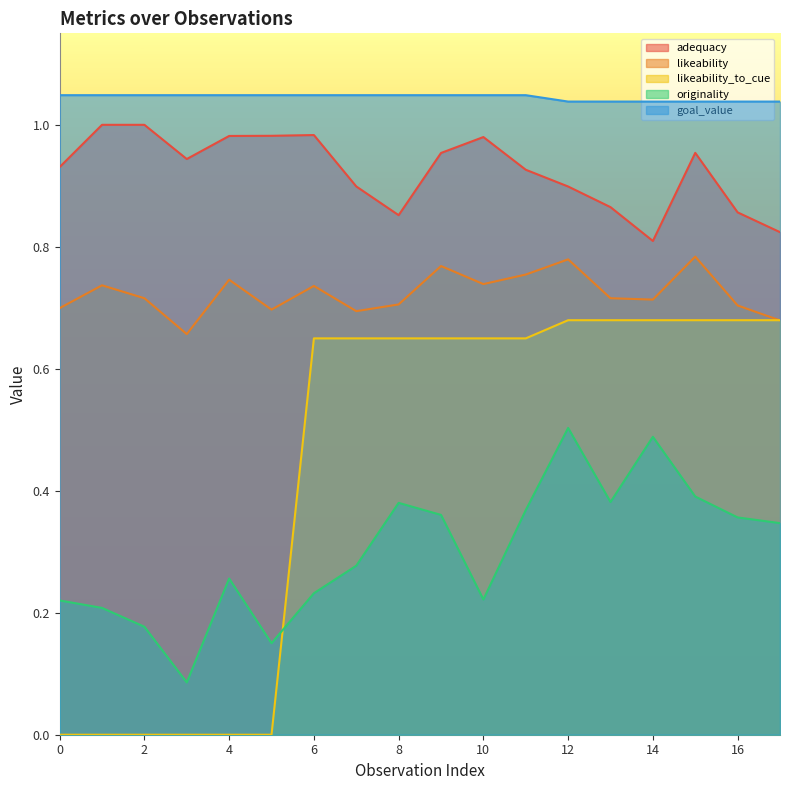

True or false: likeability_to_cue and adequacy cross at least once.

False